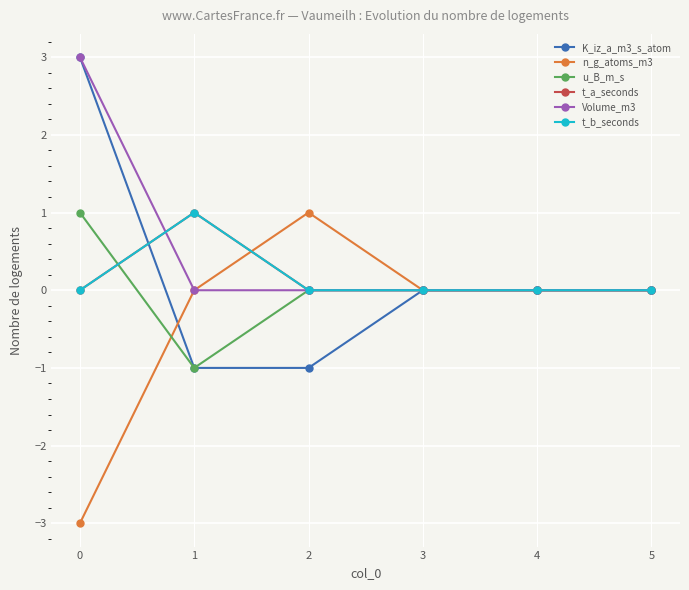

List the series in order of their peak value, lowest first.

n_g_atoms_m3, u_B_m_s, t_a_seconds, t_b_seconds, K_iz_a_m3_s_atom, Volume_m3